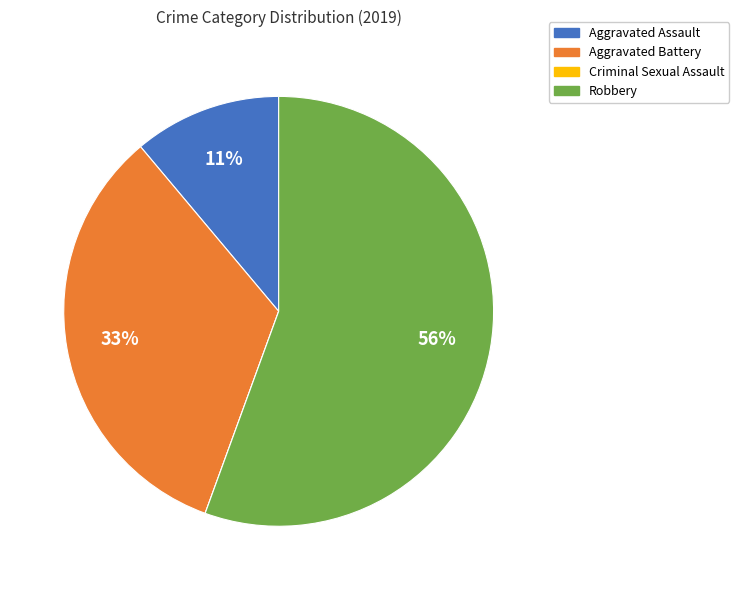

Is there any slice that represents more than half of the pie?

Yes